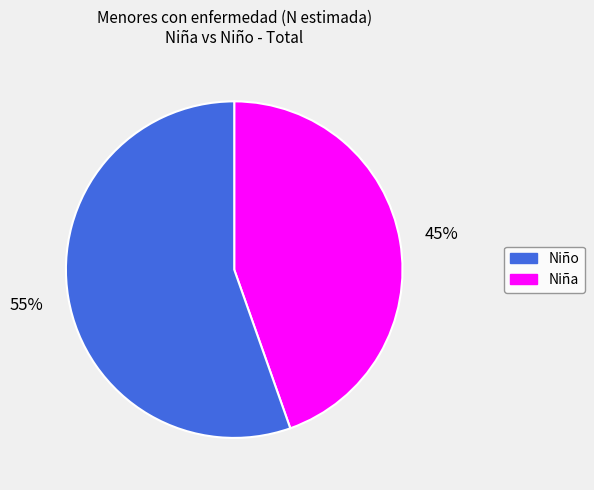

To the nearest percent, what is the average slice percentage?

50%